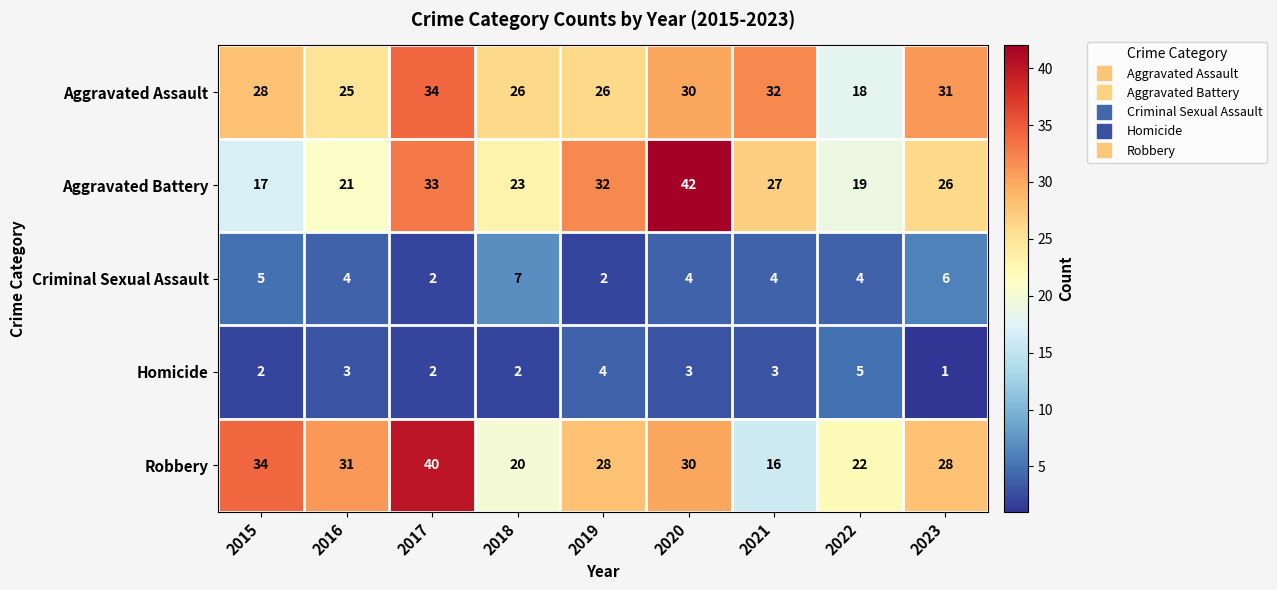

Count the number of data series in this chart.

5